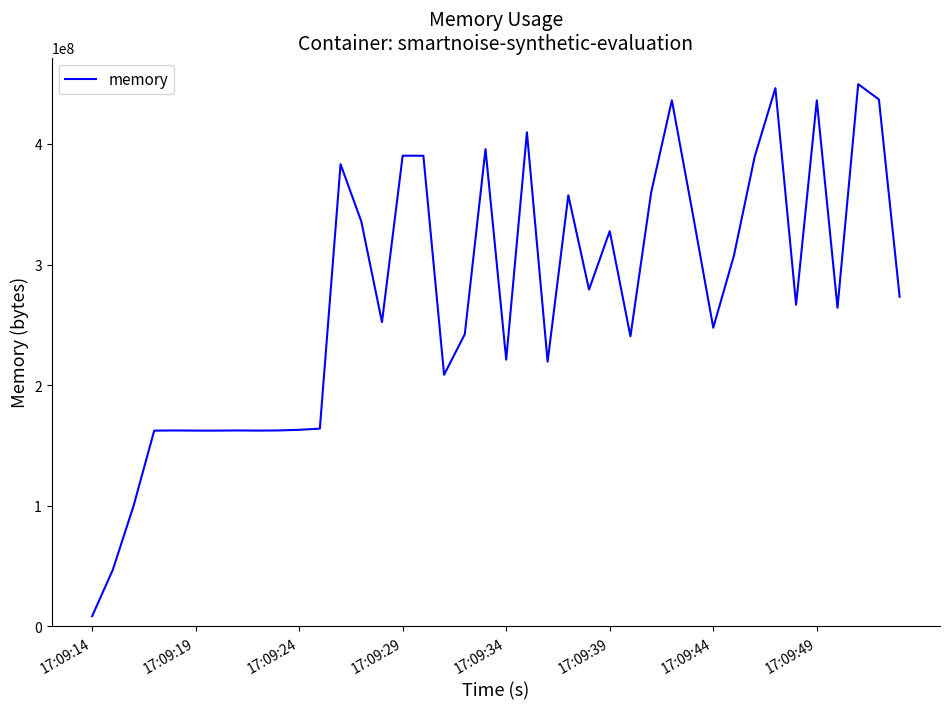

What is the greatest value displayed?

449601536